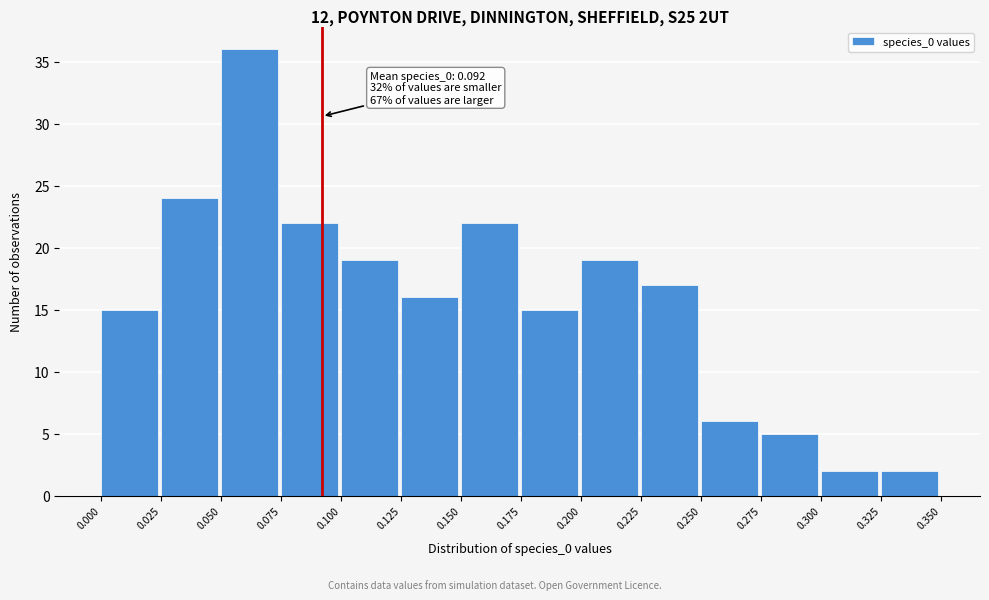

Over which range of the x-axis is the bar tallest?

0.050 to 0.075